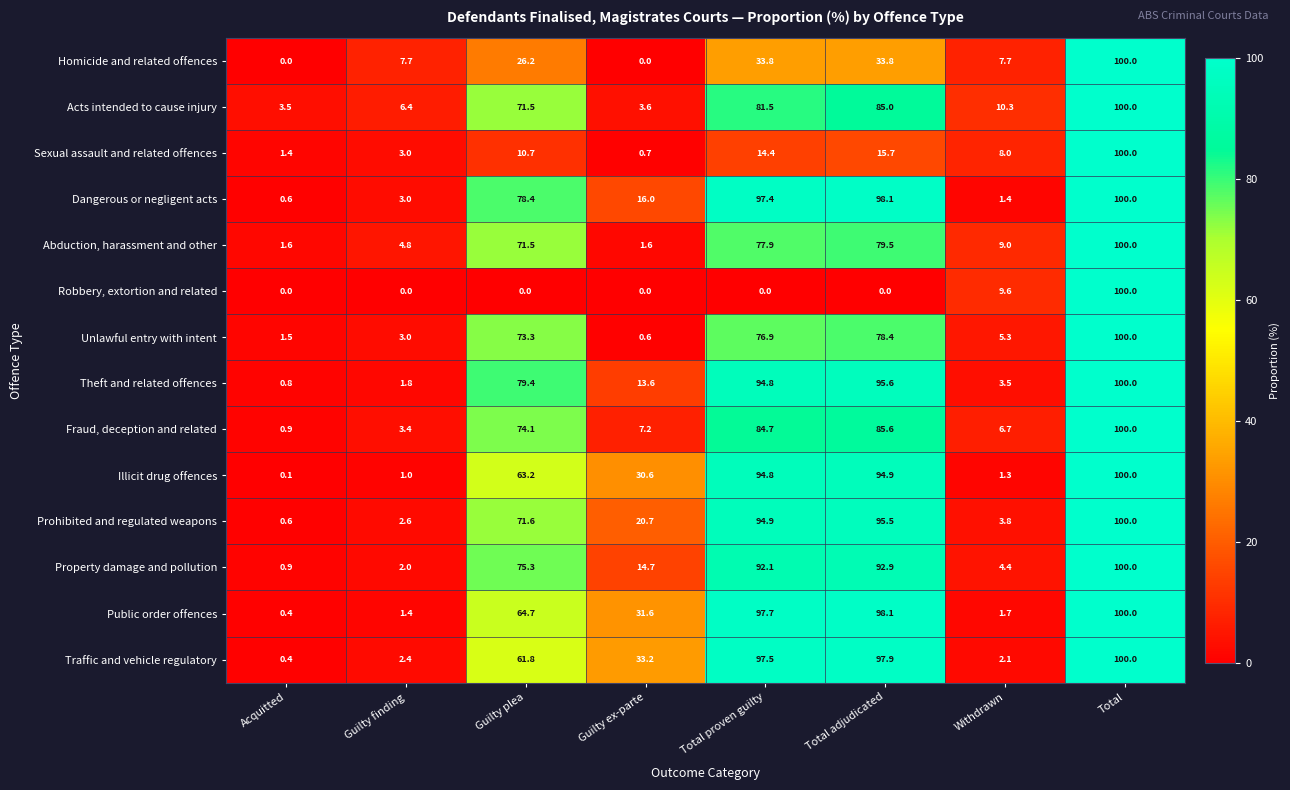

What is the sum of all Robbery, extortion and related values?

109.6